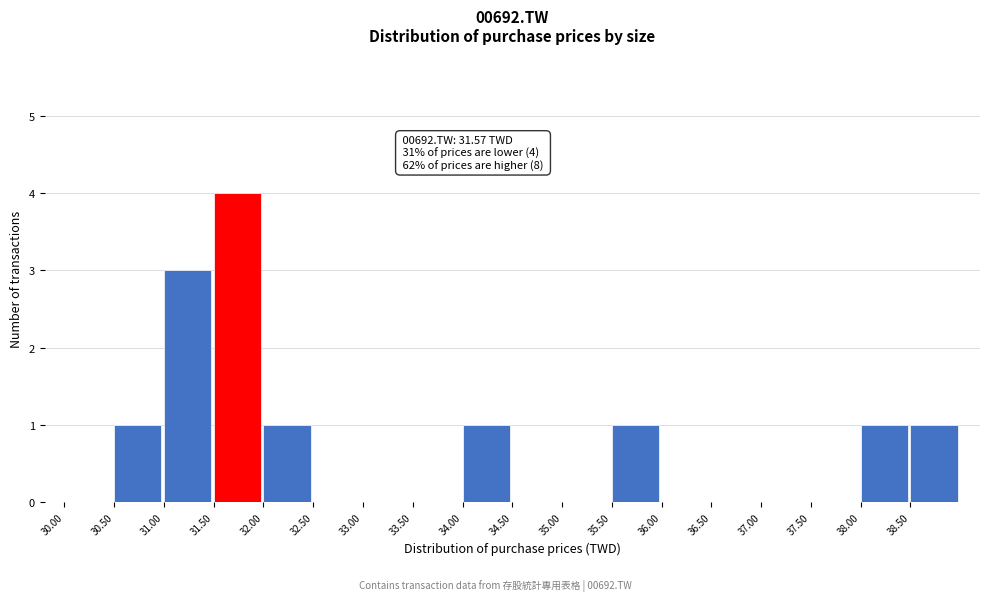

Which range on the x-axis has the tallest bar?

31.5 to 32.0